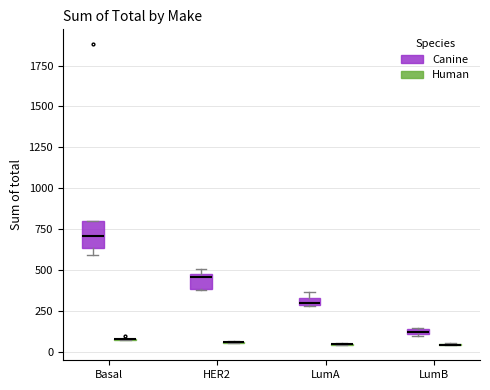

Where is the upper edge of the box for Basal (Canine) on the y-axis? The values are not printed on the chart, so give them approximately, as read against the axis.

800